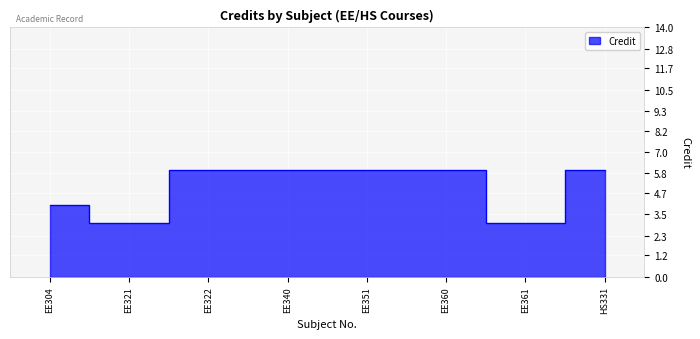

What is the difference between the second highest and minimum values?

3